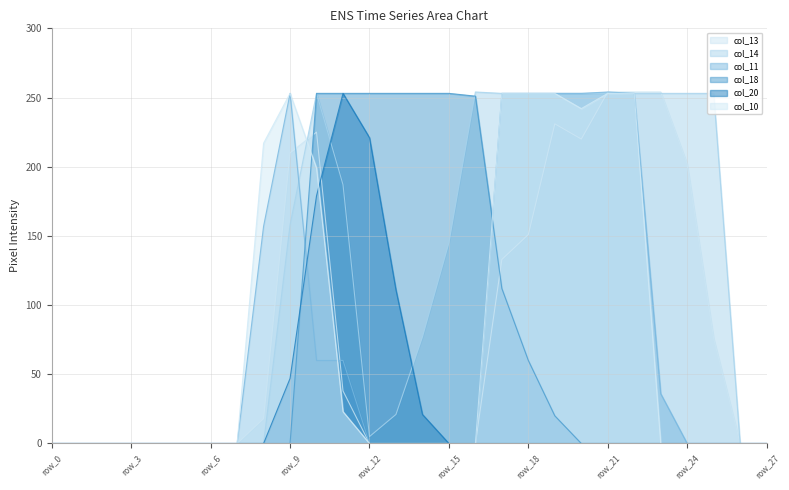

Reading left to right, transcribe all the data shown in this chart.

col_13: 0	0	0	0	0	0	0	0	18	210	225	38	0	0	0	0	0	133	151	231	220	254	254	254	202	76	0	0
col_14: 0	0	0	0	0	0	0	0	0	158	253	187	5	21	77	145	254	253	253	253	253	253	253	253	253	253	0	0
col_11: 0	0	0	0	0	0	0	0	157	253	60	60	0	0	0	0	0	253	253	253	253	254	253	36	0	0	0	0
col_18: 0	0	0	0	0	0	0	0	0	0	253	253	253	253	253	253	251	112	60	20	0	0	0	0	0	0	0	0
col_20: 0	0	0	0	0	0	0	0	0	47	179	253	221	111	21	0	0	0	0	0	0	0	0	0	0	0	0	0
col_10: 0	0	0	0	0	0	0	0	217	253	199	23	0	0	0	0	0	253	253	253	242	253	253	0	0	0	0	0